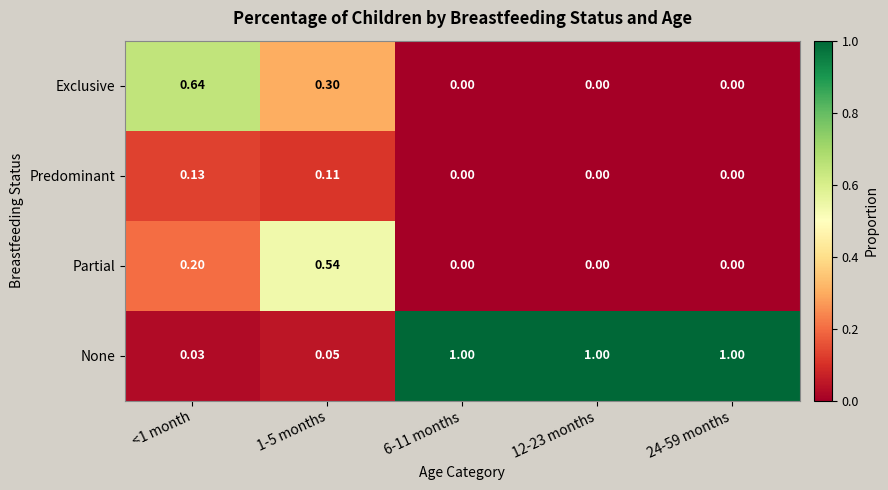

Is the value of Exclusive at <1 month greater than the value of Partial at <1 month?

Yes